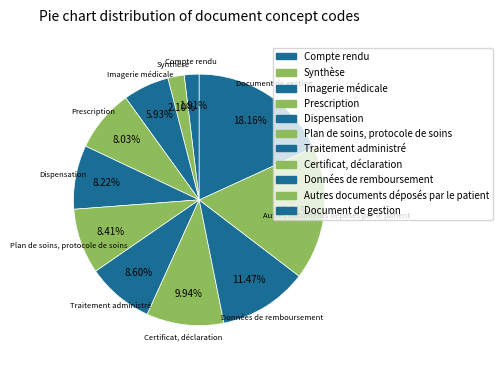

Do Imagerie médicale and Données de remboursement together represent more than half of the pie?

No